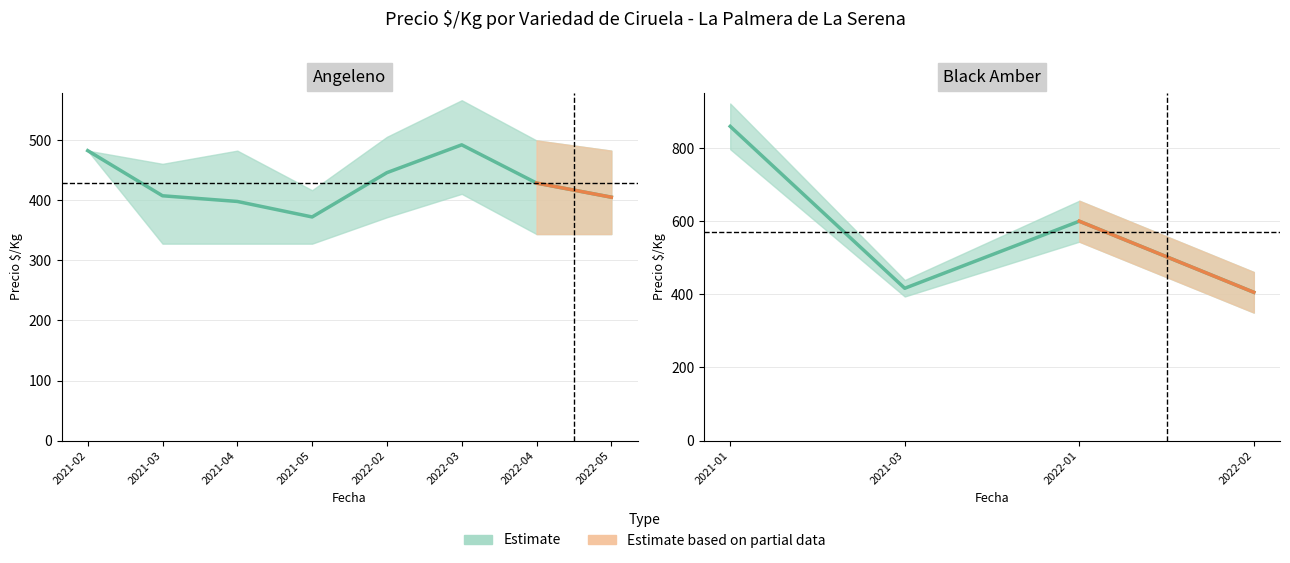

True or false: Precio minimo and Precio promedio cross at least once.

False